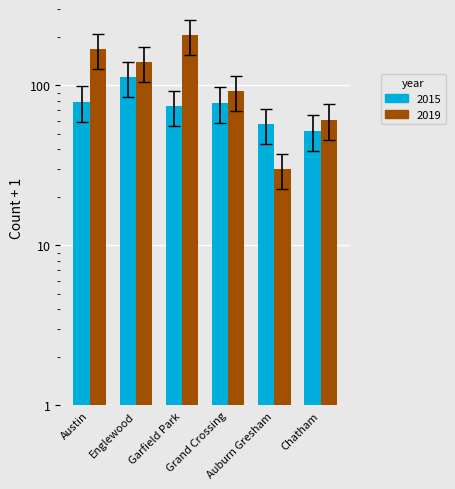

What is the total value across all series at Austin?

185.2